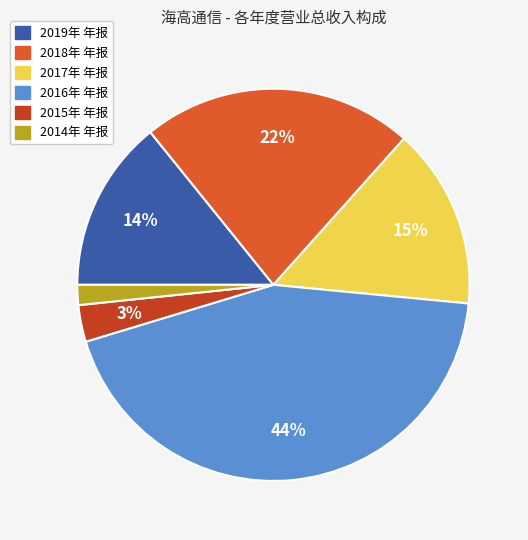

Is it true that 2017年 年报 is 15% of the pie?

True